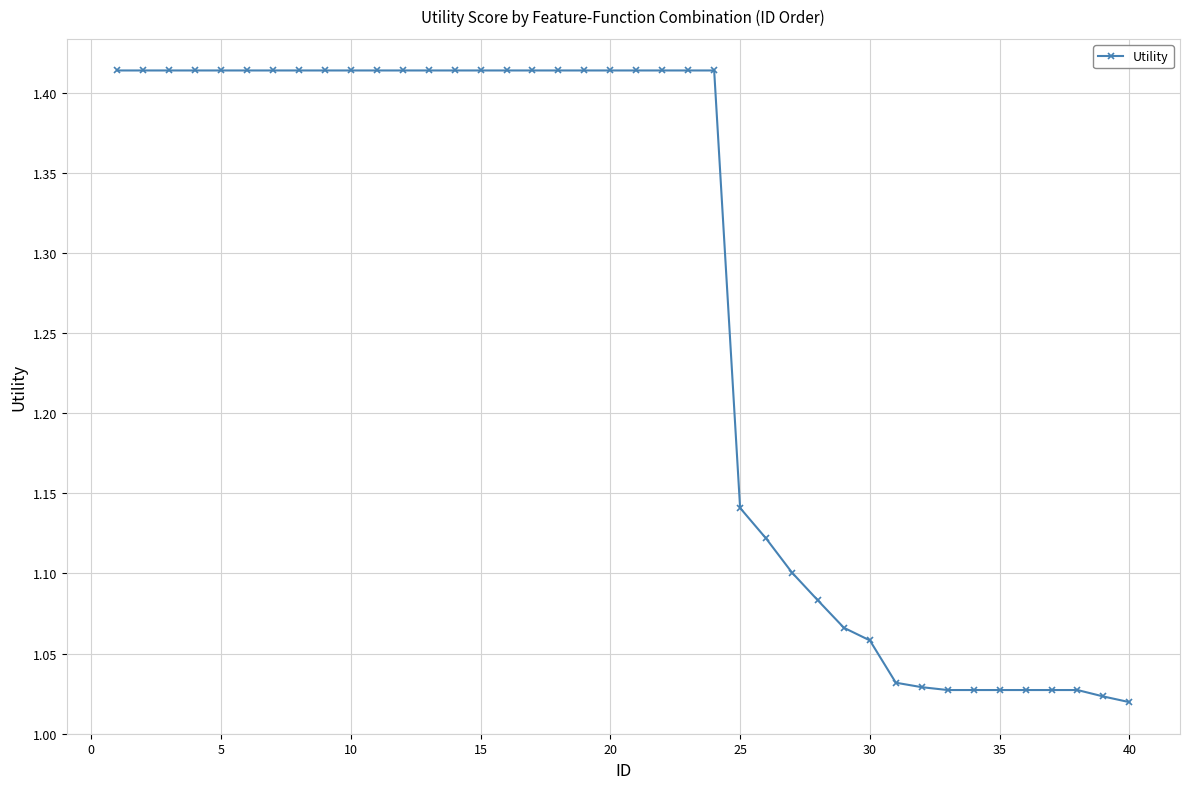

Does the chart display data point markers on the line(s)?

Yes